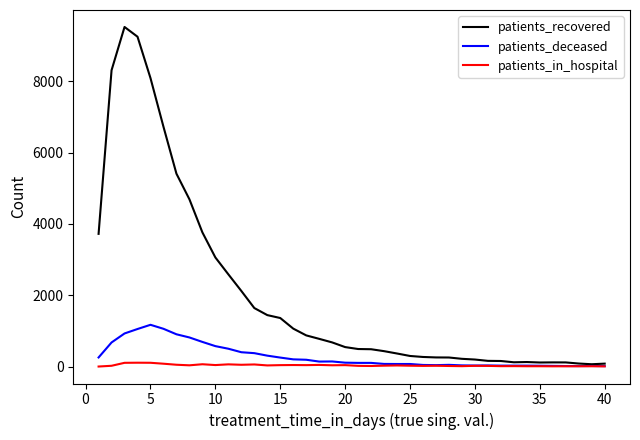

Which series has the largest range (max minus min)?

patients_recovered